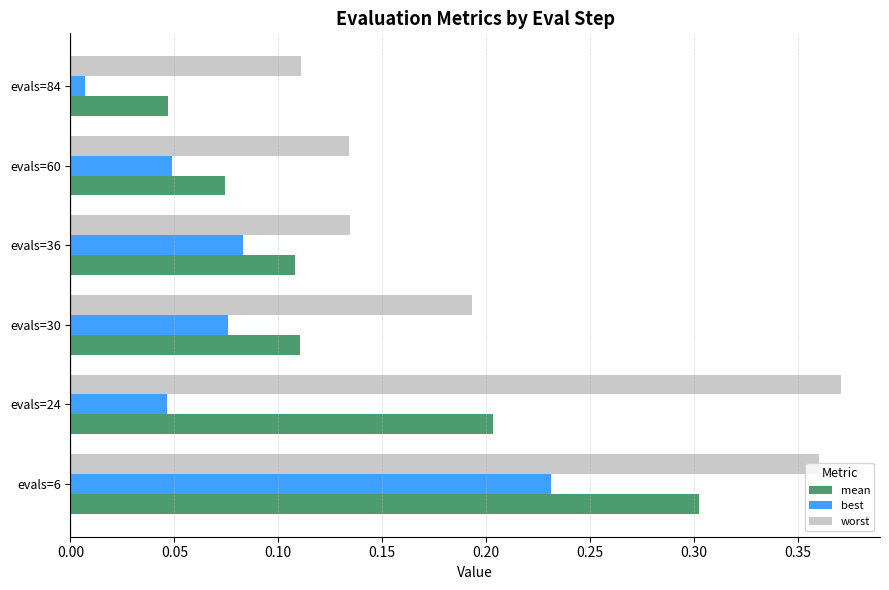

Which label corresponds to the largest value in the chart?

evals=24